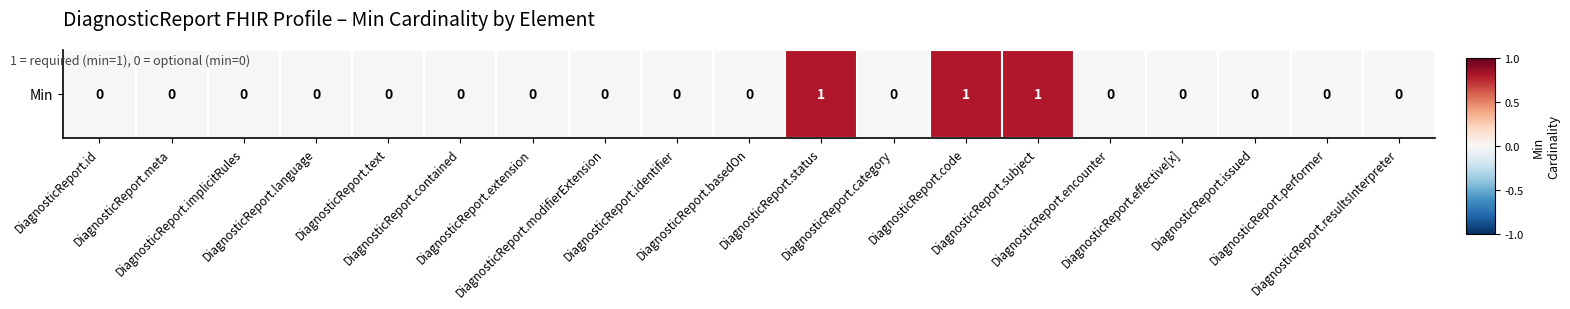

Rank the categories by value from highest to lowest.

DiagnosticReport.status, DiagnosticReport.code, DiagnosticReport.subject, DiagnosticReport.id, DiagnosticReport.meta, DiagnosticReport.implicitRules, DiagnosticReport.language, DiagnosticReport.text, DiagnosticReport.contained, DiagnosticReport.extension, DiagnosticReport.modifierExtension, DiagnosticReport.identifier, DiagnosticReport.basedOn, DiagnosticReport.category, DiagnosticReport.encounter, DiagnosticReport.effective[x], DiagnosticReport.issued, DiagnosticReport.performer, DiagnosticReport.resultsInterpreter